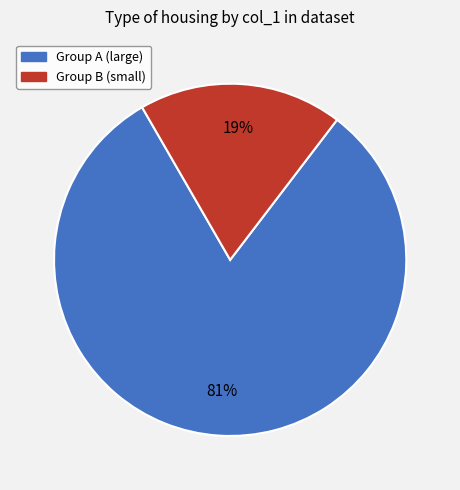

Does any single category account for the majority?

Yes